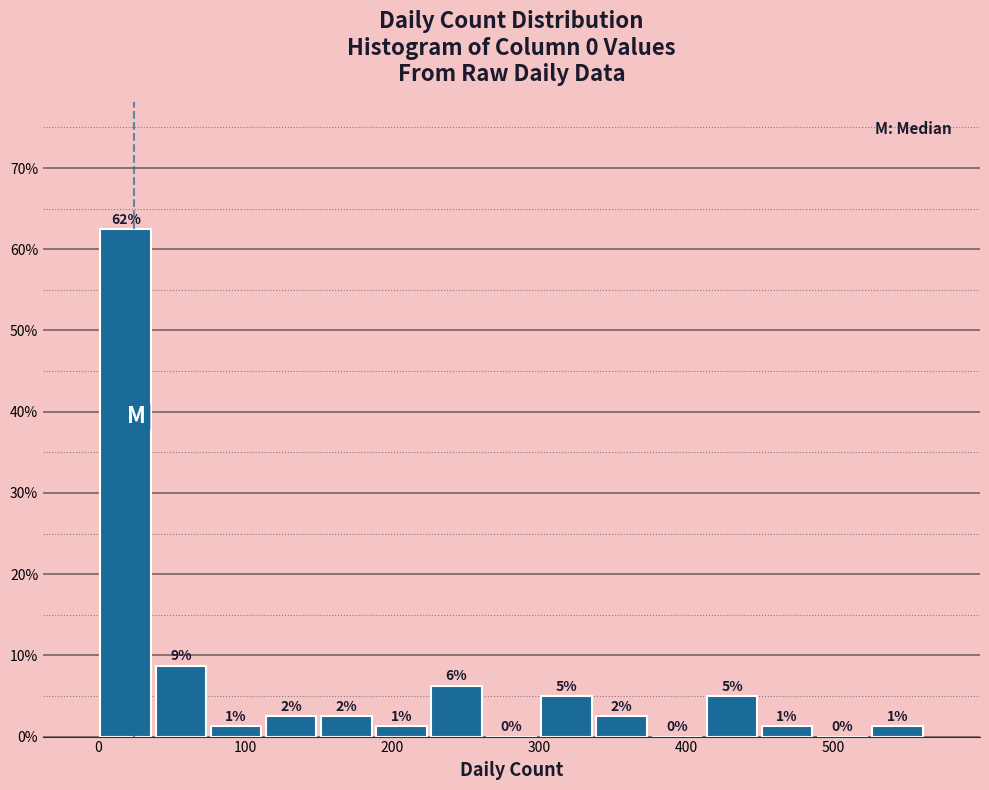

Around what value on the x-axis is the tallest bar? Give the approximate position of its centre, as read against the axis.

20